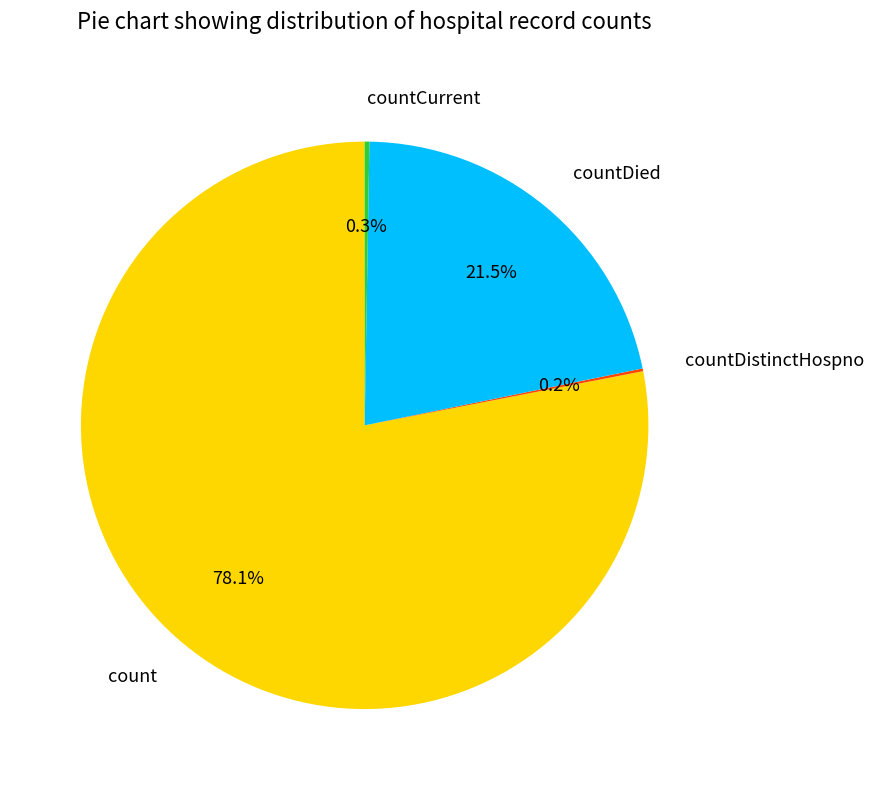

Which has a higher value, count or countDied?

count